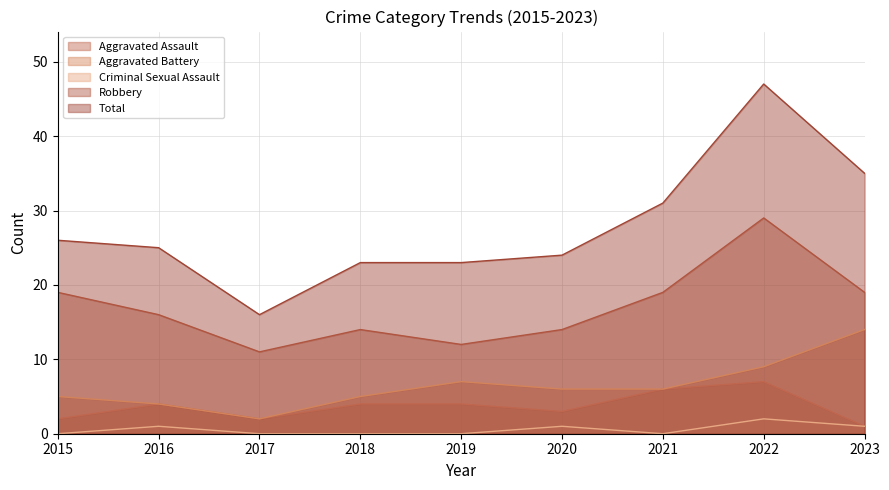

In Aggravated Assault, how many points are lower than both neighbors (excluding endpoints)?

2